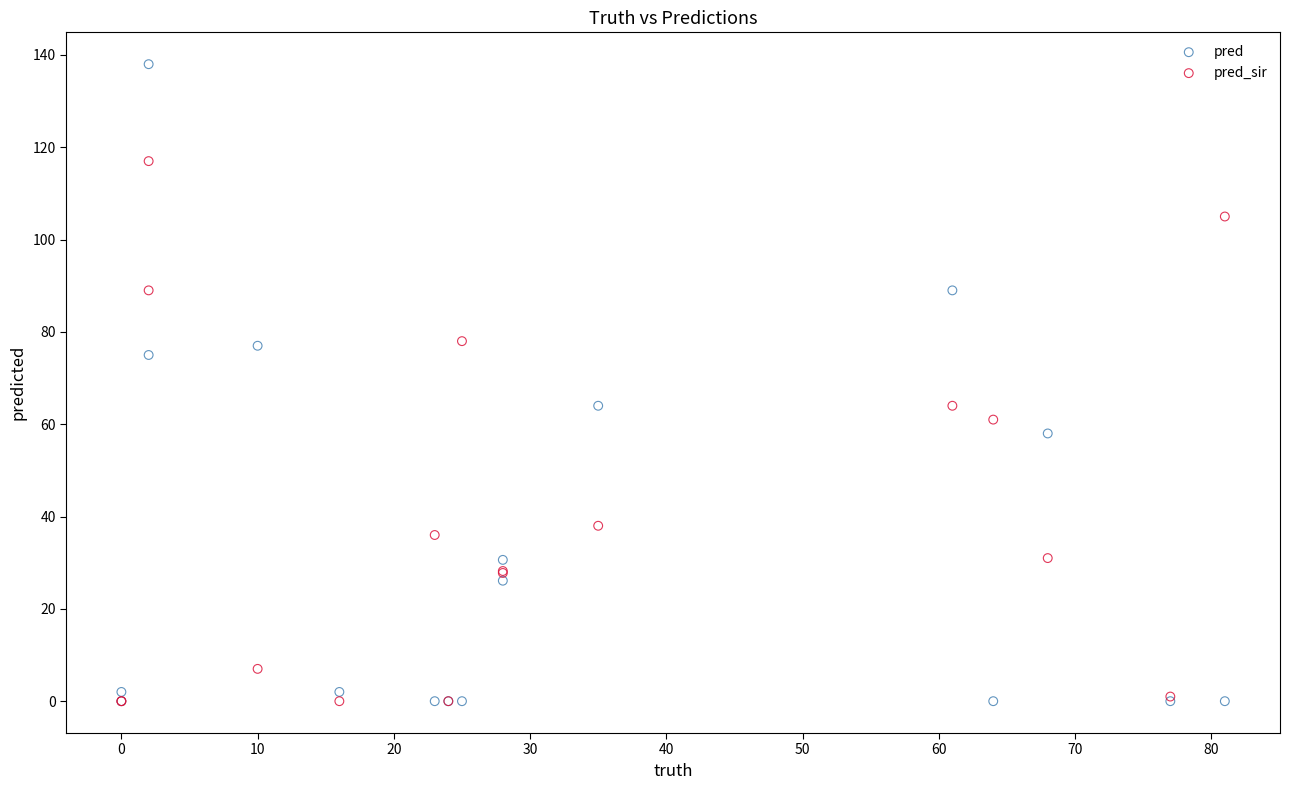

Which series has the largest Y range (max minus min)?

pred